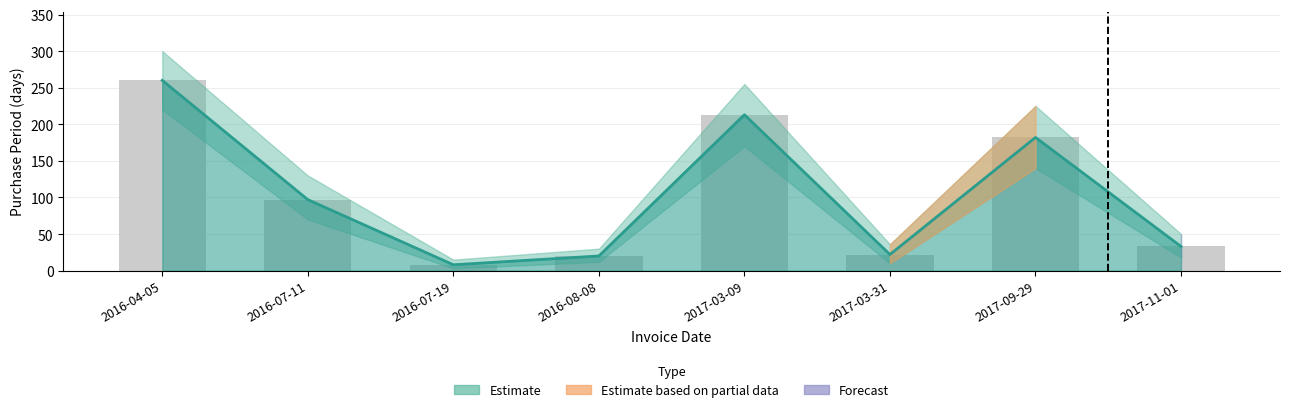

The chart shows a value of 20 at 2016-08-08. True or false?

True